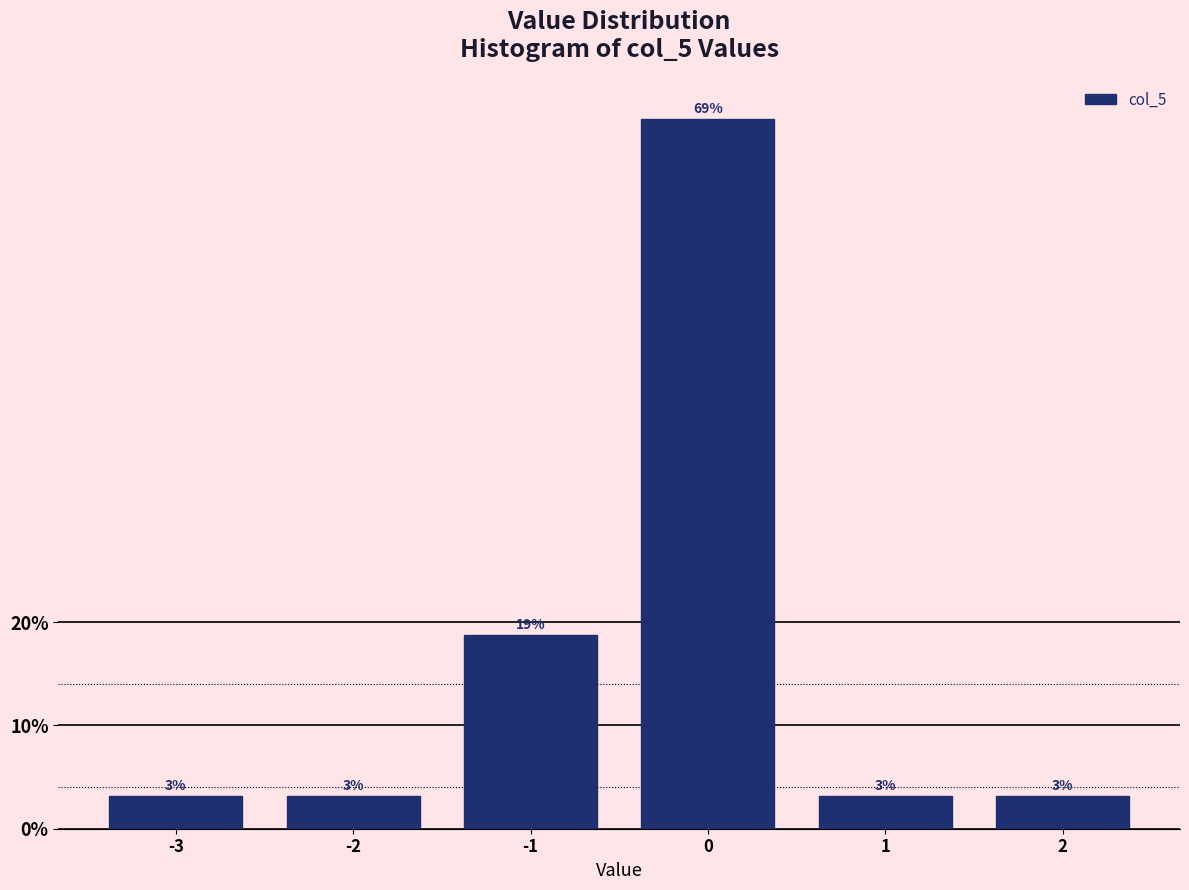

Are the bars horizontal?

No